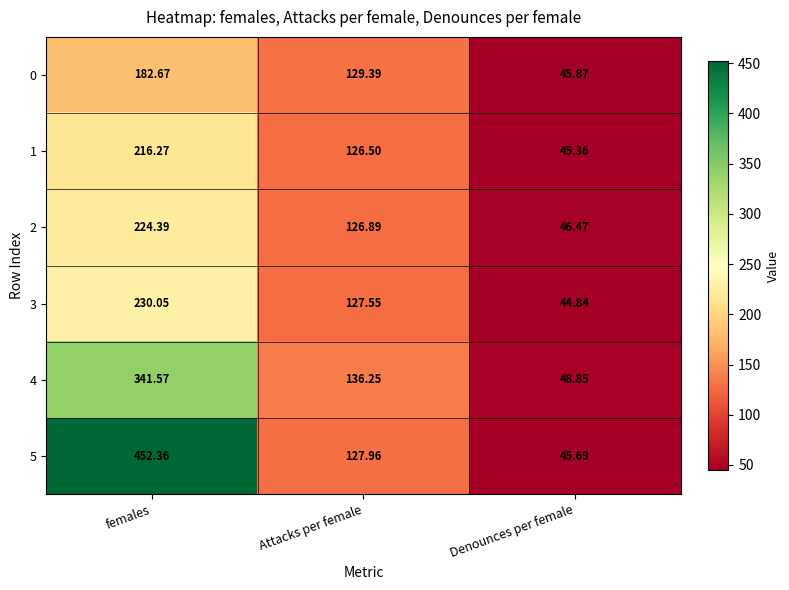

At which category is the sum across all series the highest?

females